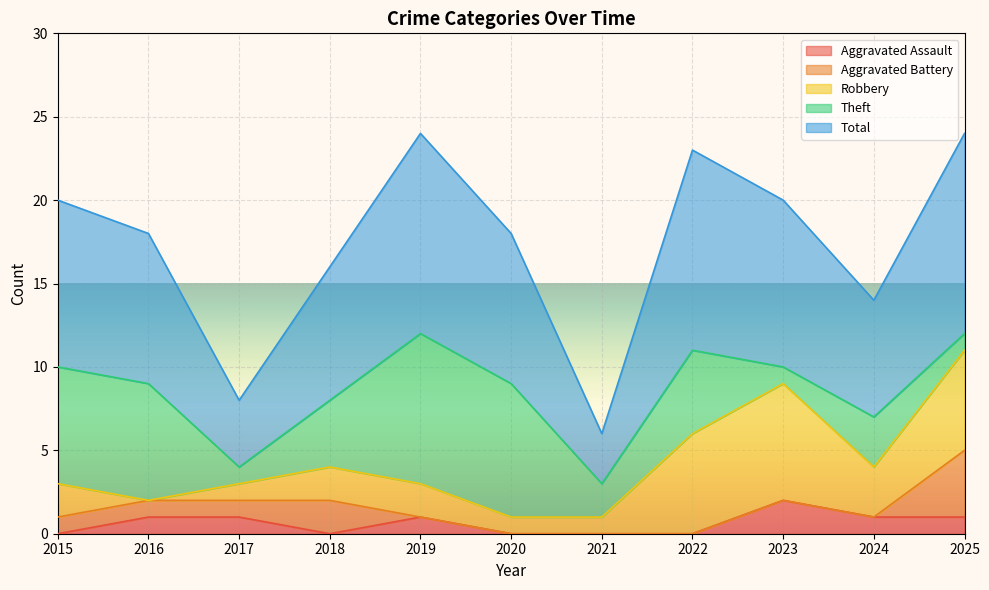

Between 2018 and 2021, which series saw the biggest shift?

Total